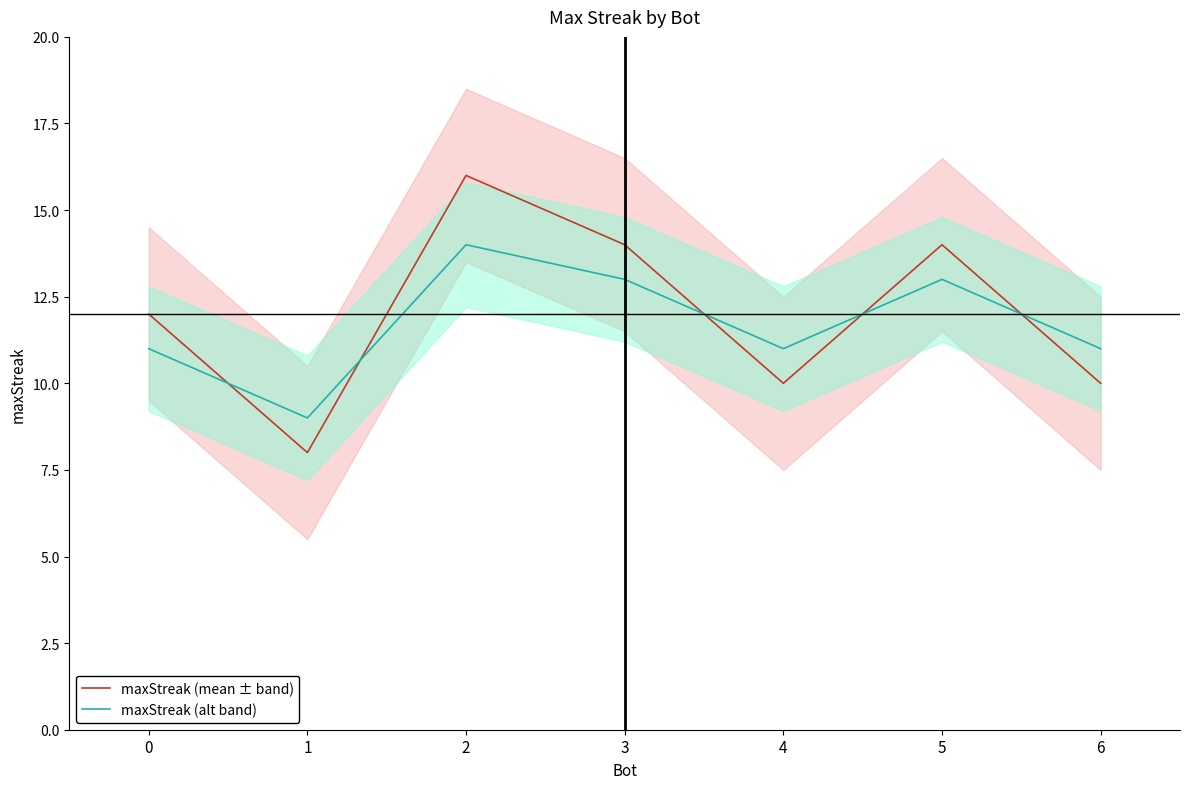

What is the lowest value of the maxStreak (alt band) series?

9